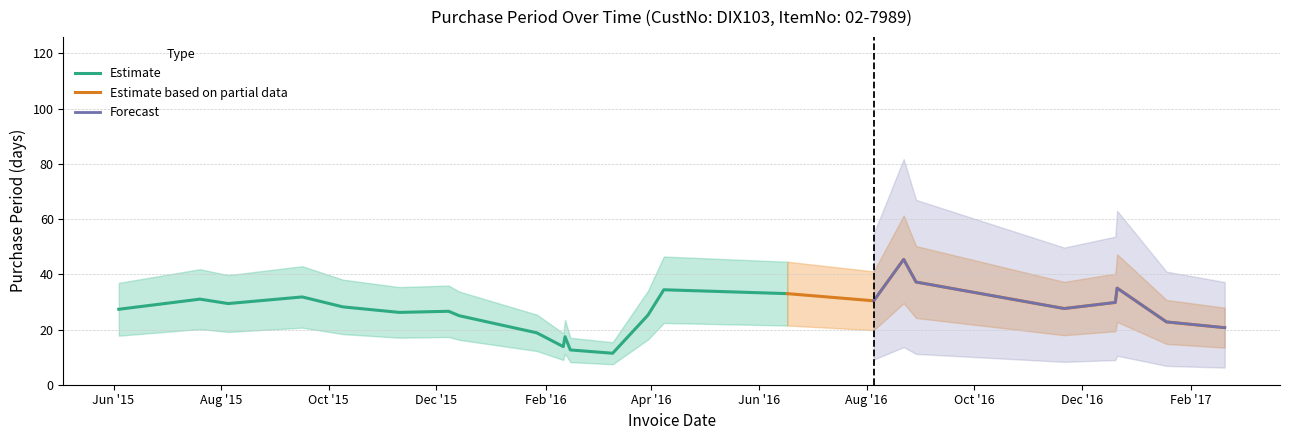

What is the lowest value of the Estimate series?

11.4